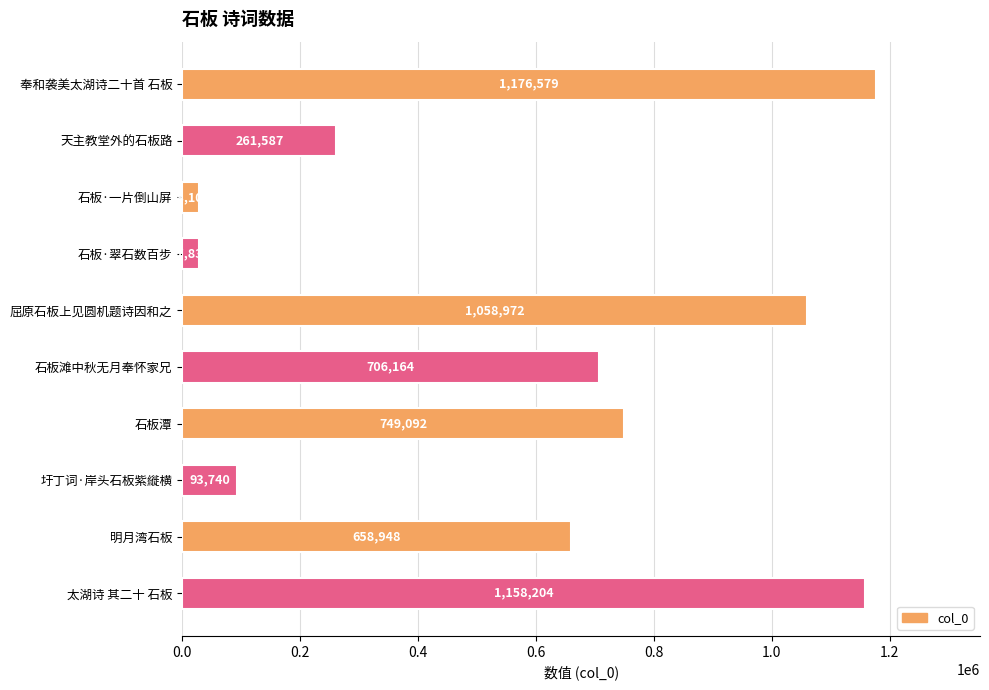

The chart shows a value of 225094 at 明月湾石板. True or false?

False